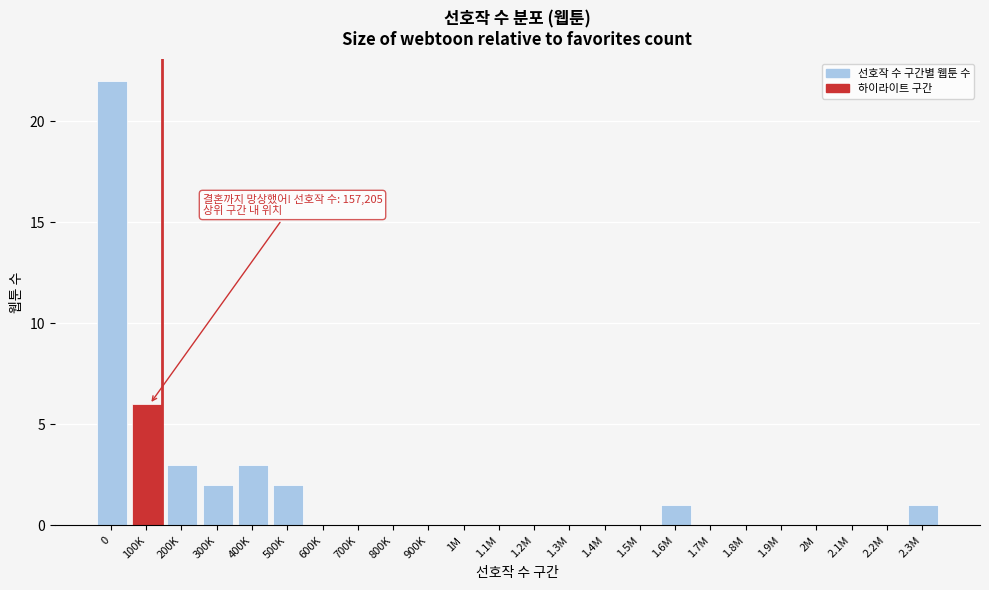

Reading left to right, extract all data points from this chart.

0=22	100K=6	200K=3	300K=2	400K=3	500K=2	600K=0	700K=0	800K=0	900K=0	1M=0	1.1M=0	1.2M=0	1.3M=0	1.4M=0	1.5M=0	1.6M=1	1.7M=0	1.8M=0	1.9M=0	2M=0	2.1M=0	2.2M=0	2.3M=1